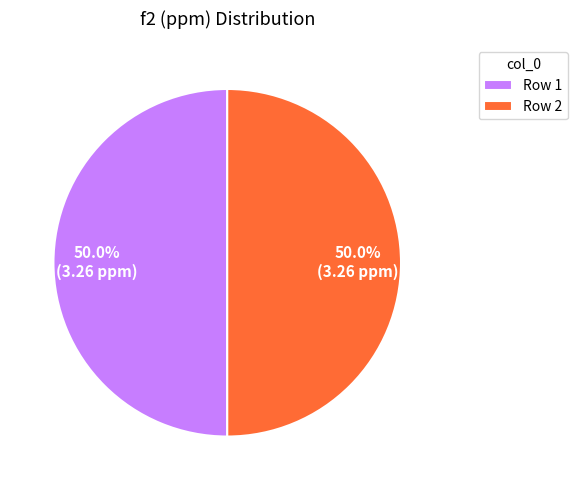

Approximately how many times larger is the value at Row 1 compared to Row 2?

1.0